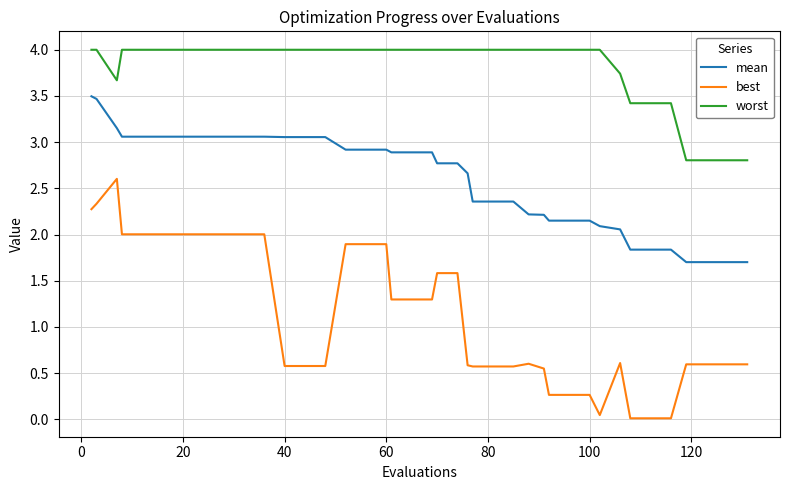

Rank the series by their maximum value, from highest to lowest.

worst, mean, best